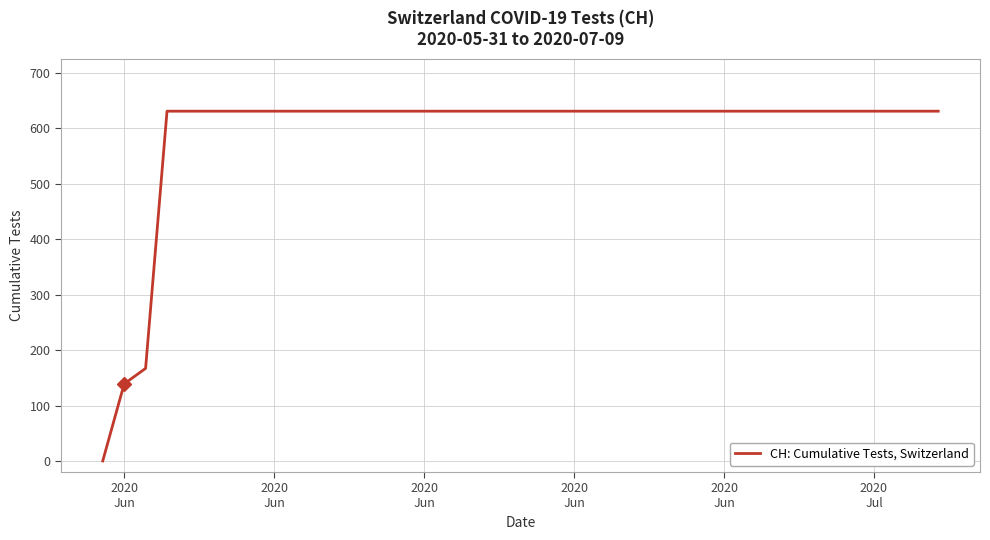

What is the greatest value displayed?

631